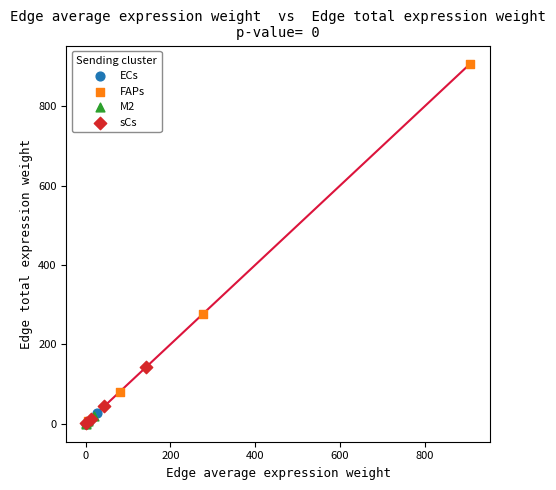

Which series reaches the maximum Y coordinate?

FAPs